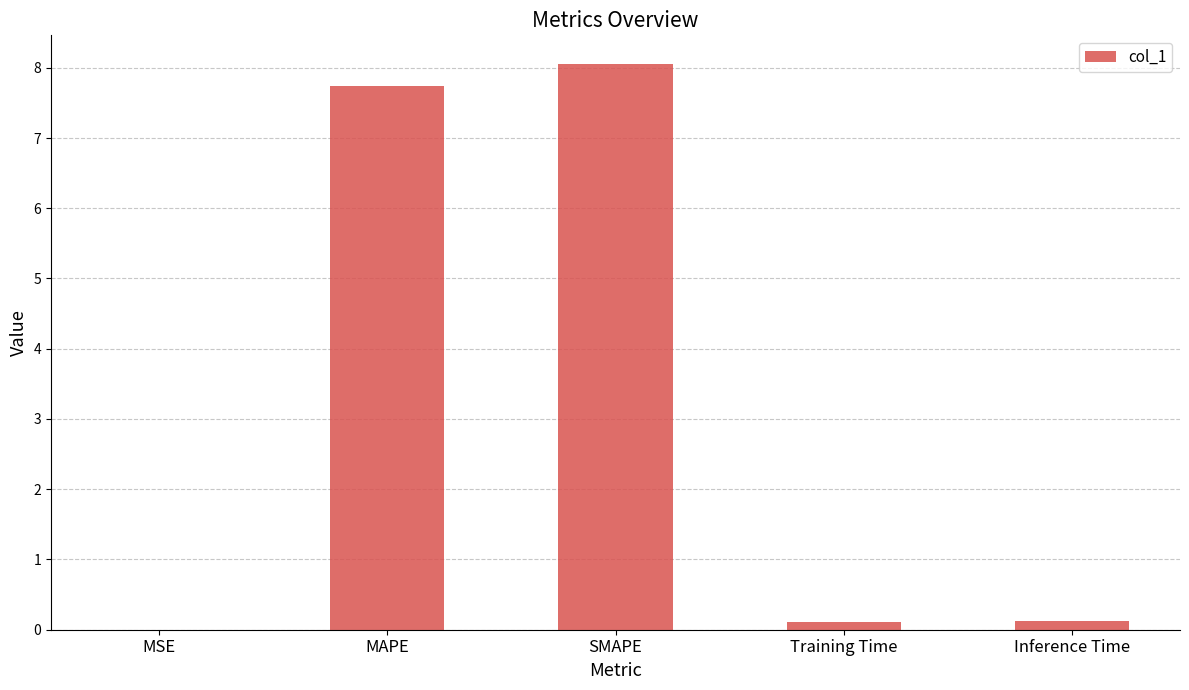

The chart shows a value of 7.7 at MAPE. True or false?

True